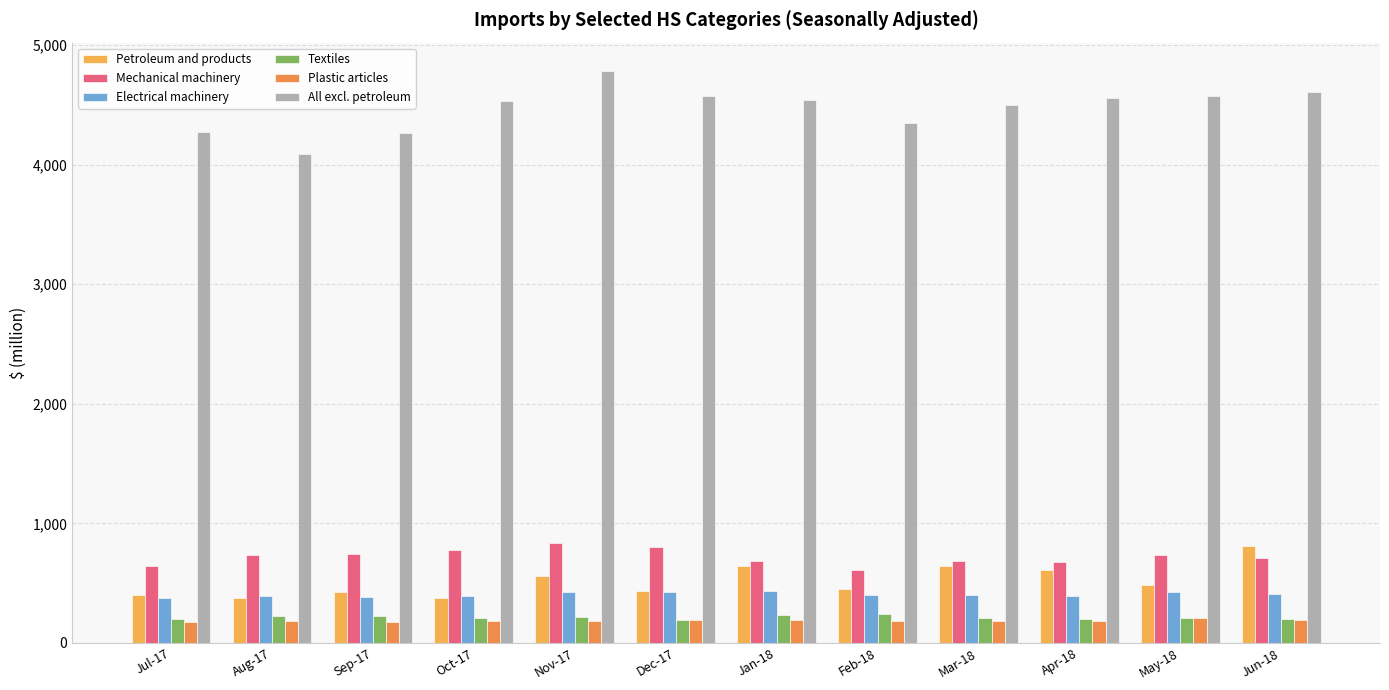

The All excl. petroleum series shows 8409.8 at Nov-17. True or false?

False